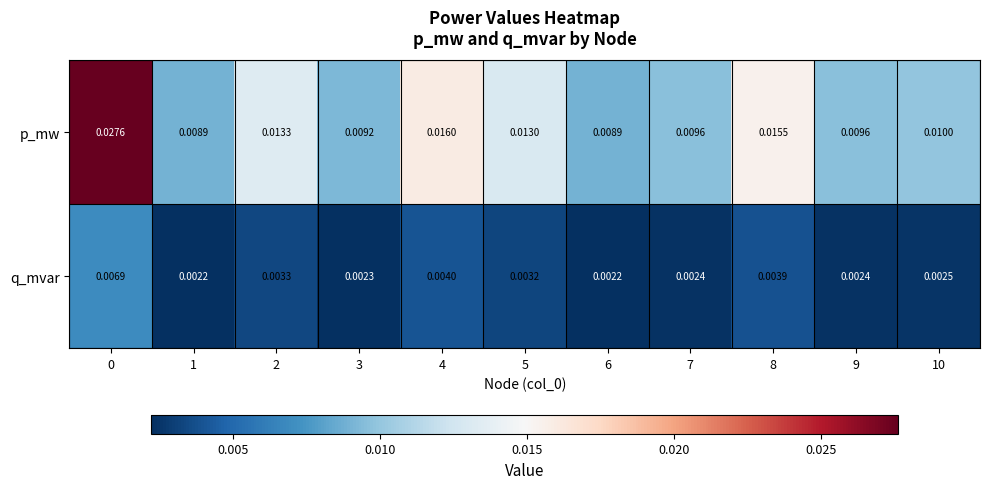

Which series has the largest total across all categories?

p_mw